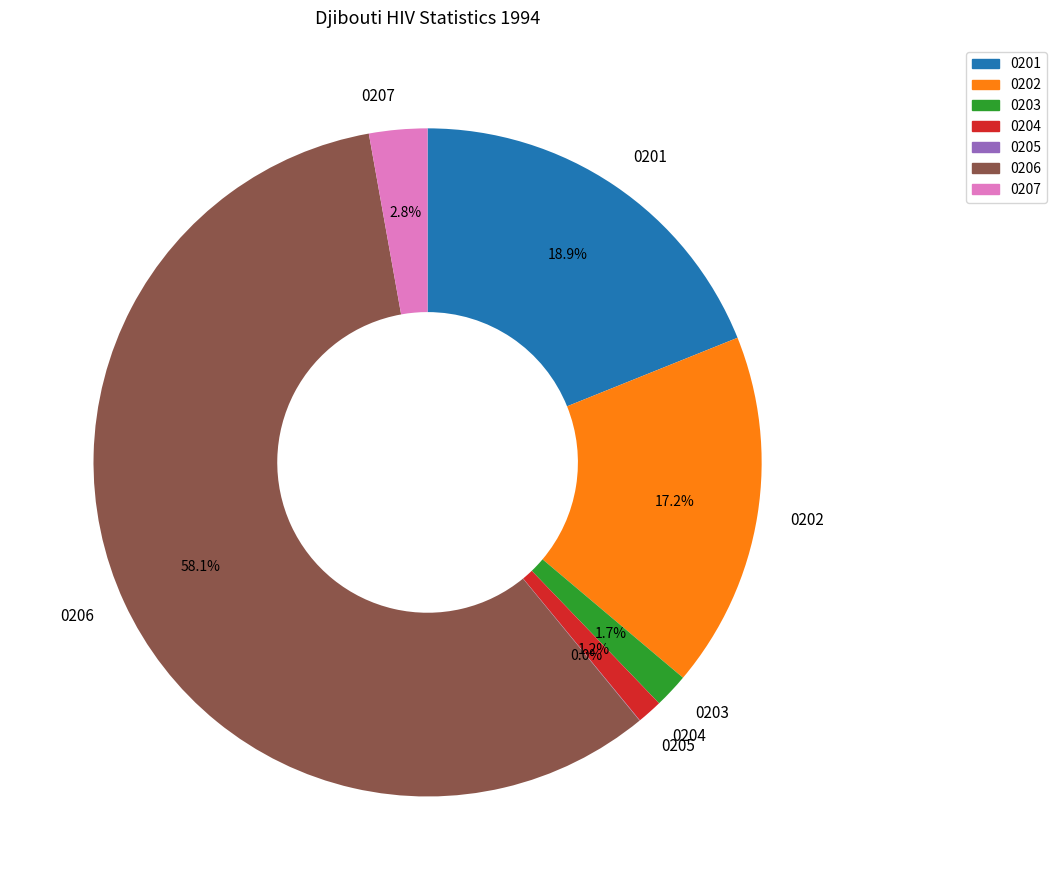

Between 0204 and 0202, which is larger?

0202